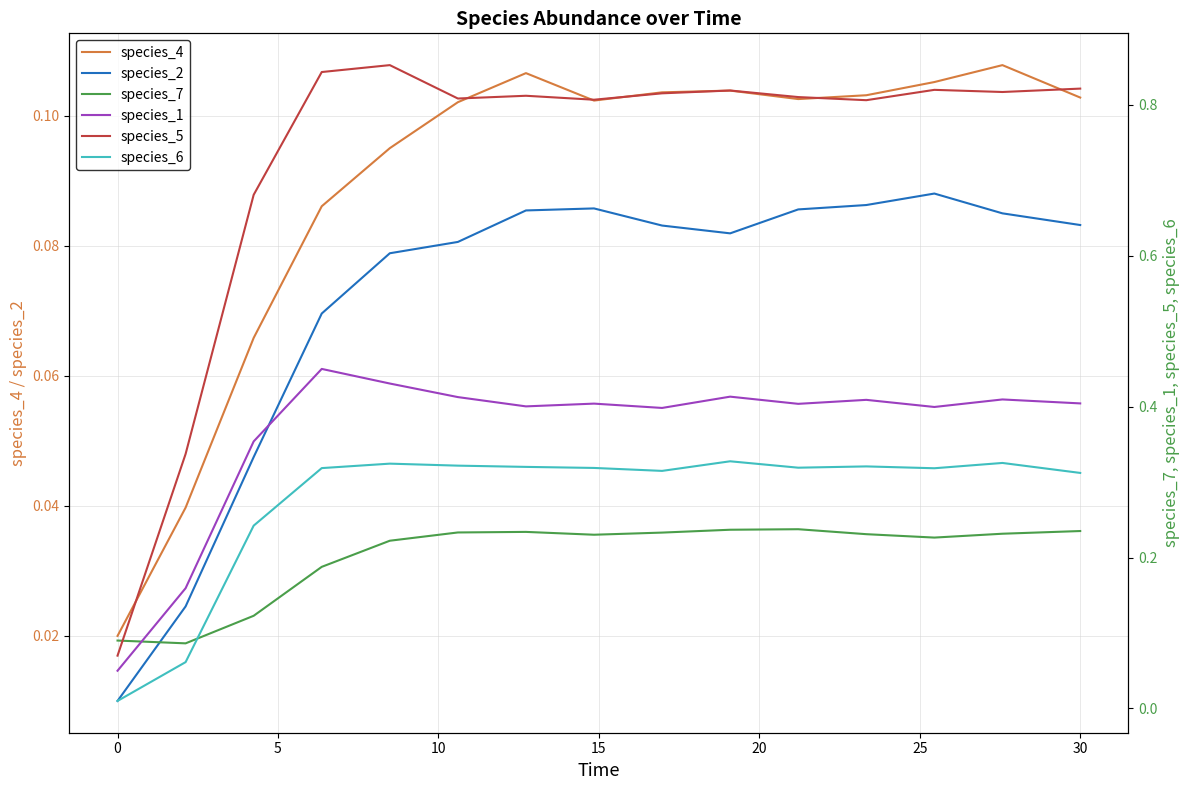

What is the value of the species_7 point at the 6th from the left?

0.2